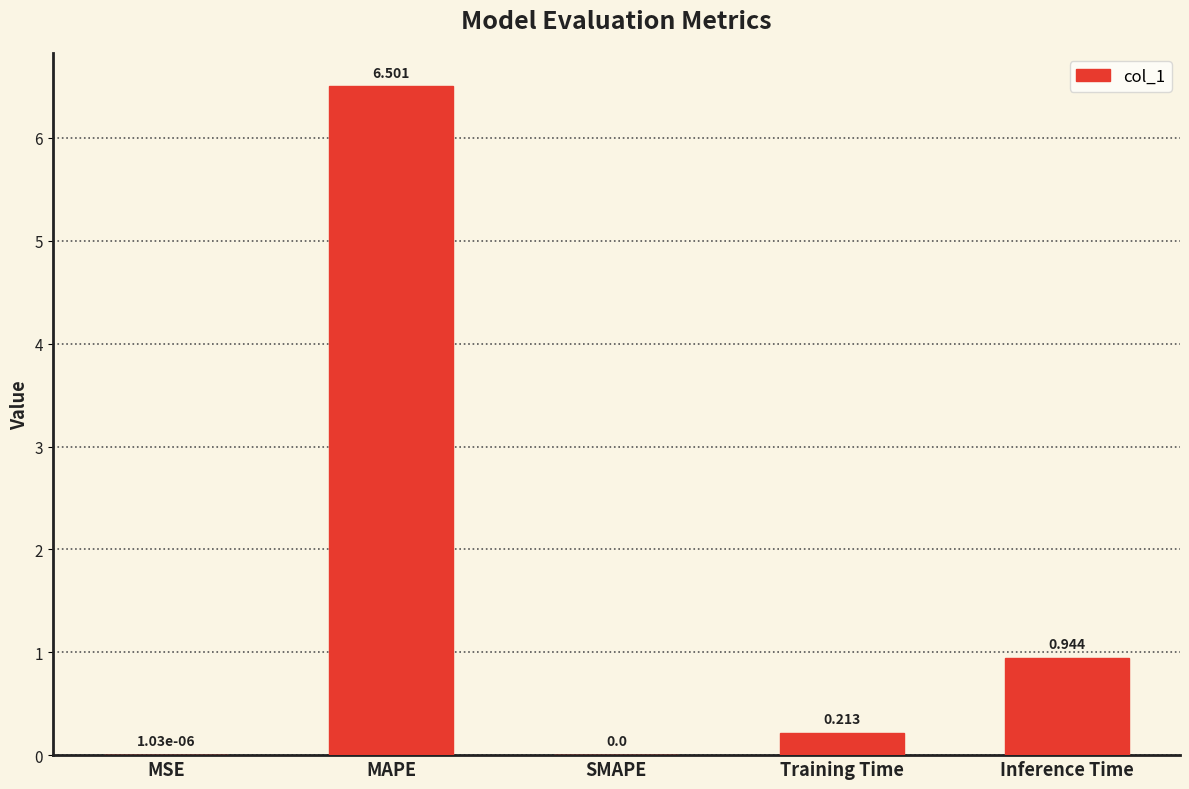

Is it true that the value at SMAPE is 2.7?

False